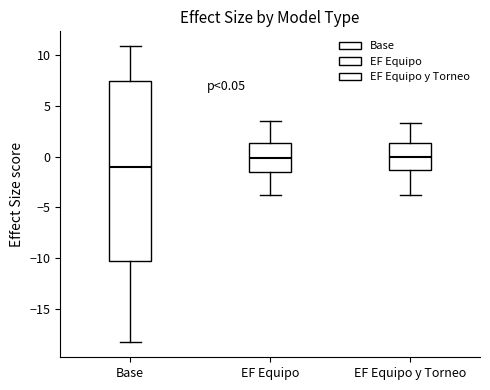

Comparing the boxes themselves (not the whiskers), which one is the tallest?

Base